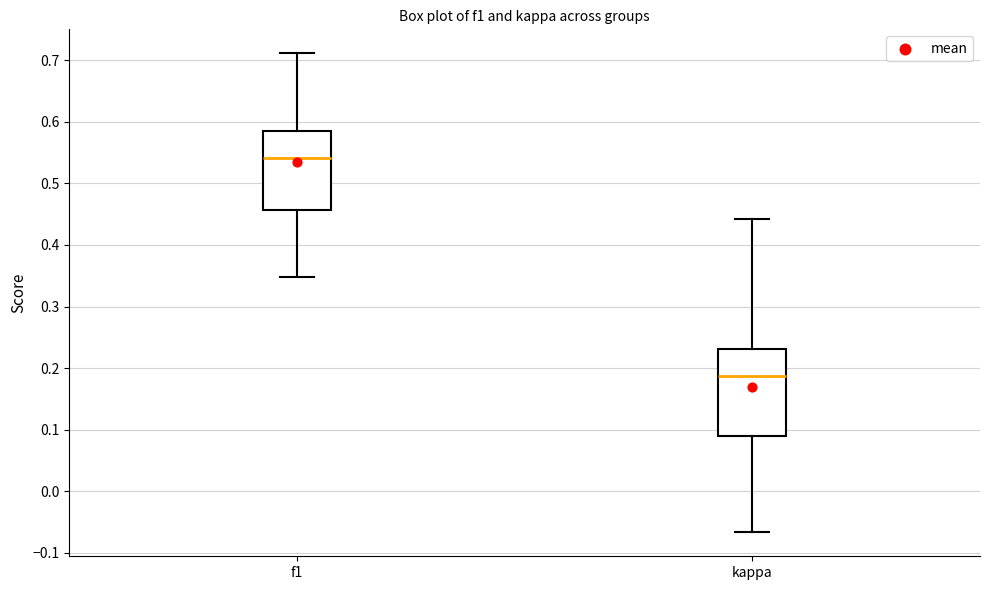

Reading left to right, read every box against the y-axis: the position of its median line, the range the box covers, and the ends of its whiskers. The values are not printed on the chart, so give them approximately, as read against the axis.

f1: median 0.54, box 0.46 to 0.58, whiskers 0.35 to 0.71
kappa: median 0.19, box 0.09 to 0.23, whiskers -0.07 to 0.44